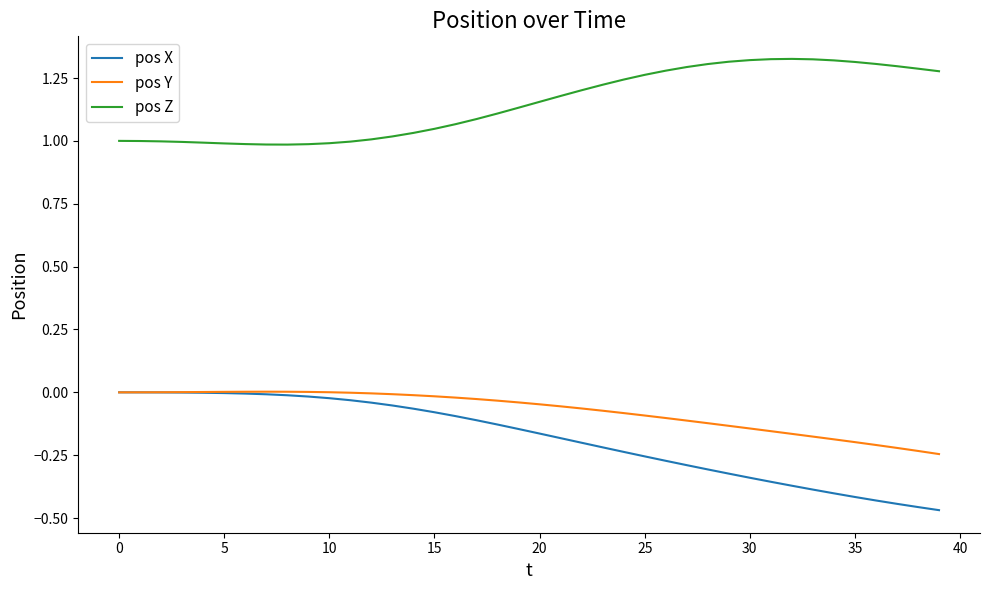

True or false: pos Z and pos X cross at least once.

False